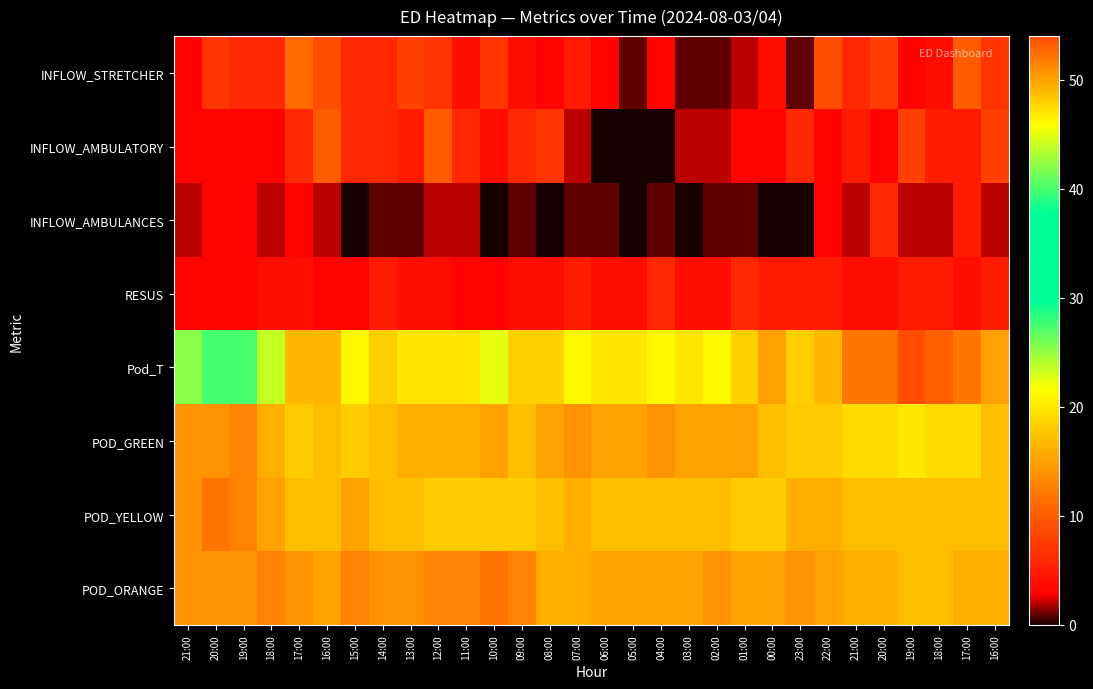

Reading right to left, extract all data points from this chart.

INFLOW_STRETCHER: 16:00=7	17:00=10	18:00=4	19:00=3	20:00=8	21:00=6	22:00=9	23:00=1	00:00=4	01:00=2	02:00=1	03:00=1	04:00=3	05:00=1	06:00=3	07:00=5	08:00=3	09:00=4	10:00=7	11:00=4	12:00=7	13:00=8	14:00=6	15:00=6	16:00=9	17:00=11	18:00=6	19:00=6	20:00=7	21:00=3
INFLOW_AMBULATORY: 16:00=8	17:00=5	18:00=5	19:00=8	20:00=3	21:00=5	22:00=3	23:00=6	00:00=3	01:00=3	02:00=2	03:00=2	04:00=0	05:00=0	06:00=0	07:00=2	08:00=7	09:00=6	10:00=4	11:00=6	12:00=10	13:00=5	14:00=6	15:00=6	16:00=10	17:00=6	18:00=3	19:00=3	20:00=3	21:00=3
INFLOW_AMBULANCES: 16:00=2	17:00=5	18:00=2	19:00=2	20:00=6	21:00=2	22:00=3	23:00=0	00:00=0	01:00=1	02:00=1	03:00=0	04:00=1	05:00=0	06:00=1	07:00=1	08:00=0	09:00=1	10:00=0	11:00=2	12:00=2	13:00=1	14:00=1	15:00=0	16:00=2	17:00=3	18:00=2	19:00=3	20:00=3	21:00=2
RESUS: 16:00=5	17:00=4	18:00=5	19:00=5	20:00=4	21:00=4	22:00=5	23:00=5	00:00=5	01:00=6	02:00=4	03:00=4	04:00=6	05:00=4	06:00=4	07:00=5	08:00=4	09:00=4	10:00=3	11:00=3	12:00=4	13:00=4	14:00=5	15:00=3	16:00=3	17:00=4	18:00=4	19:00=3	20:00=3	21:00=3
Pod_T: 16:00=50	17:00=52	18:00=53	19:00=54	20:00=52	21:00=52	22:00=49	23:00=48	00:00=50	01:00=48	02:00=46	03:00=47	04:00=46	05:00=47	06:00=47	07:00=46	08:00=48	09:00=48	10:00=45	11:00=47	12:00=47	13:00=47	14:00=48	15:00=46	16:00=49	17:00=49	18:00=44	19:00=40	20:00=40	21:00=42
POD_GREEN: 16:00=17	17:00=19	18:00=19	19:00=20	20:00=19	21:00=19	22:00=18	23:00=18	00:00=17	01:00=15	02:00=15	03:00=15	04:00=14	05:00=15	06:00=15	07:00=14	08:00=15	09:00=17	10:00=15	11:00=16	12:00=16	13:00=16	14:00=17	15:00=18	16:00=17	17:00=18	18:00=16	19:00=13	20:00=14	21:00=14
POD_YELLOW: 16:00=17	17:00=17	18:00=17	19:00=17	20:00=17	21:00=17	22:00=16	23:00=16	00:00=18	01:00=18	02:00=17	03:00=17	04:00=17	05:00=17	06:00=17	07:00=16	08:00=17	09:00=18	10:00=18	11:00=18	12:00=18	13:00=17	14:00=17	15:00=15	16:00=17	17:00=17	18:00=15	19:00=13	20:00=12	21:00=14
POD_ORANGE: 16:00=16	17:00=16	18:00=17	19:00=17	20:00=16	21:00=16	22:00=15	23:00=14	00:00=15	01:00=15	02:00=14	03:00=15	04:00=15	05:00=15	06:00=15	07:00=16	08:00=16	09:00=13	10:00=12	11:00=13	12:00=13	13:00=14	14:00=14	15:00=13	16:00=15	17:00=14	18:00=13	19:00=14	20:00=14	21:00=14